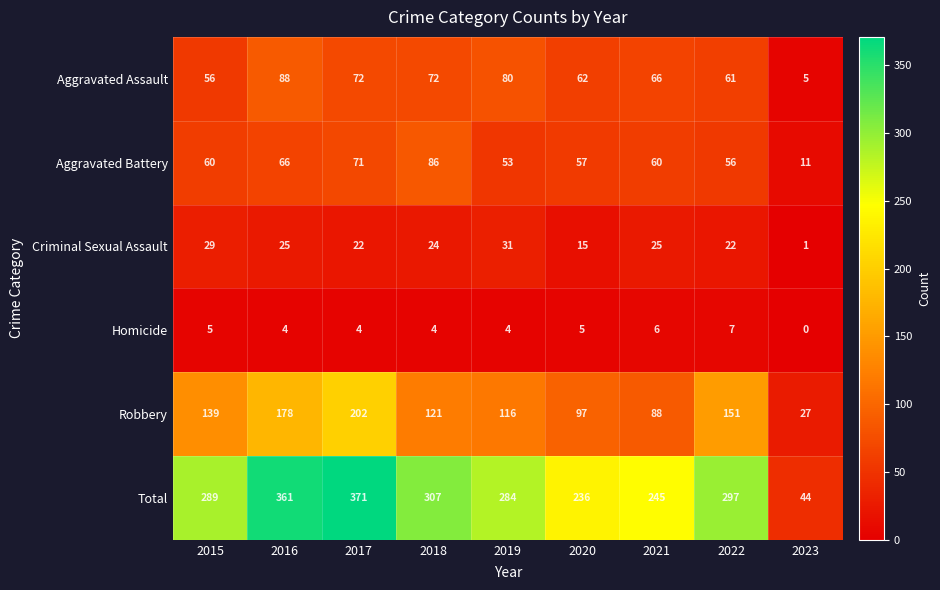

Which label corresponds to the smallest value in the chart?

2023